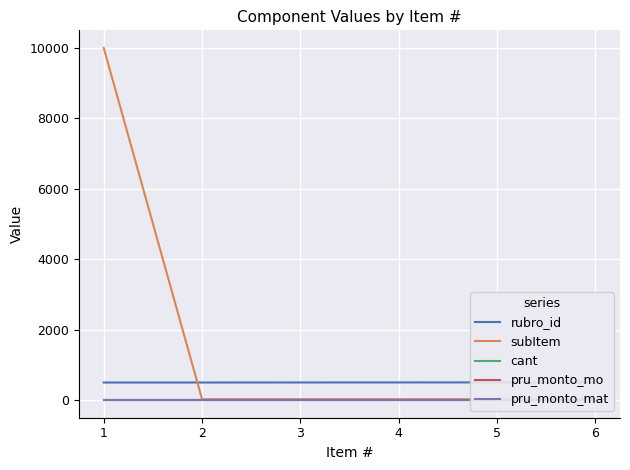

Between 4 and 6, which is larger?

6